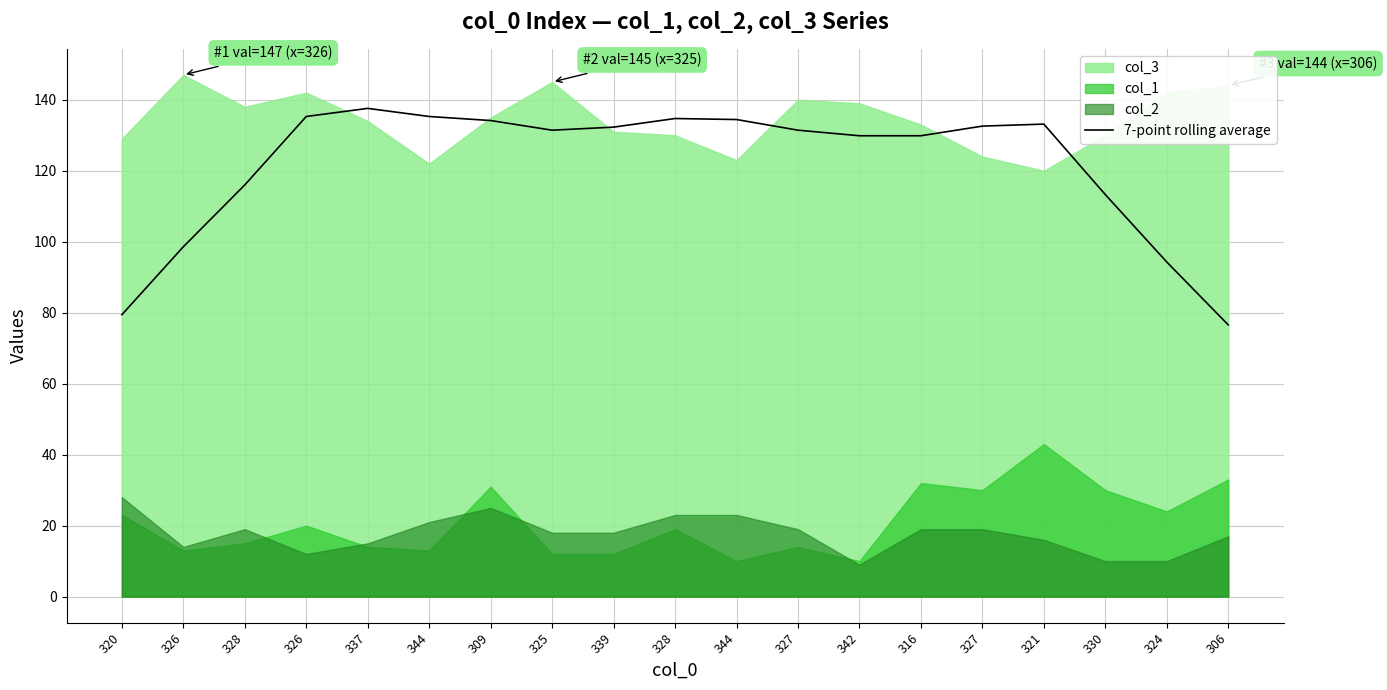

What is the difference between the values at 316 and 327?

1.6